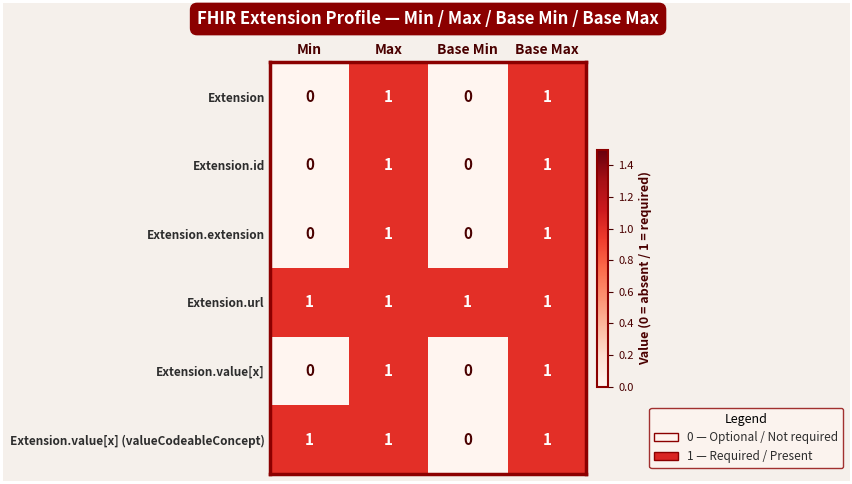

Reading left to right, extract all data points from this chart.

Extension: Min=0	Max=1	Base Min=0	Base Max=1
Extension.id: Min=0	Max=1	Base Min=0	Base Max=1
Extension.extension: Min=0	Max=1	Base Min=0	Base Max=1
Extension.url: Min=1	Max=1	Base Min=1	Base Max=1
Extension.value[x]: Min=0	Max=1	Base Min=0	Base Max=1
Extension.value[x] (valueCodeableConcept): Min=1	Max=1	Base Min=0	Base Max=1